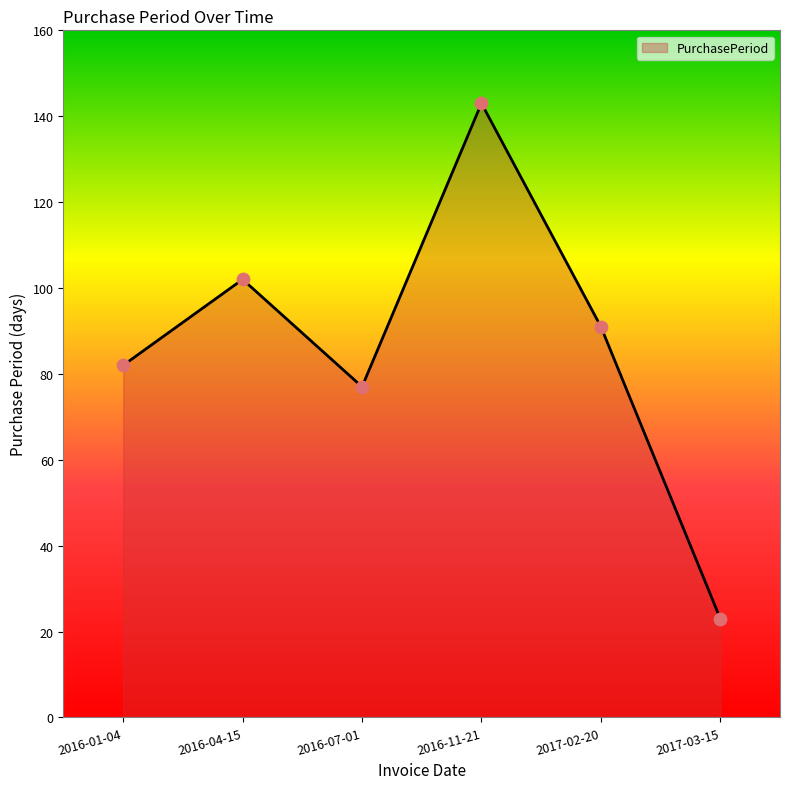

What is the ratio of the value at 2016-11-21 to the value at 2016-07-01?

1.9